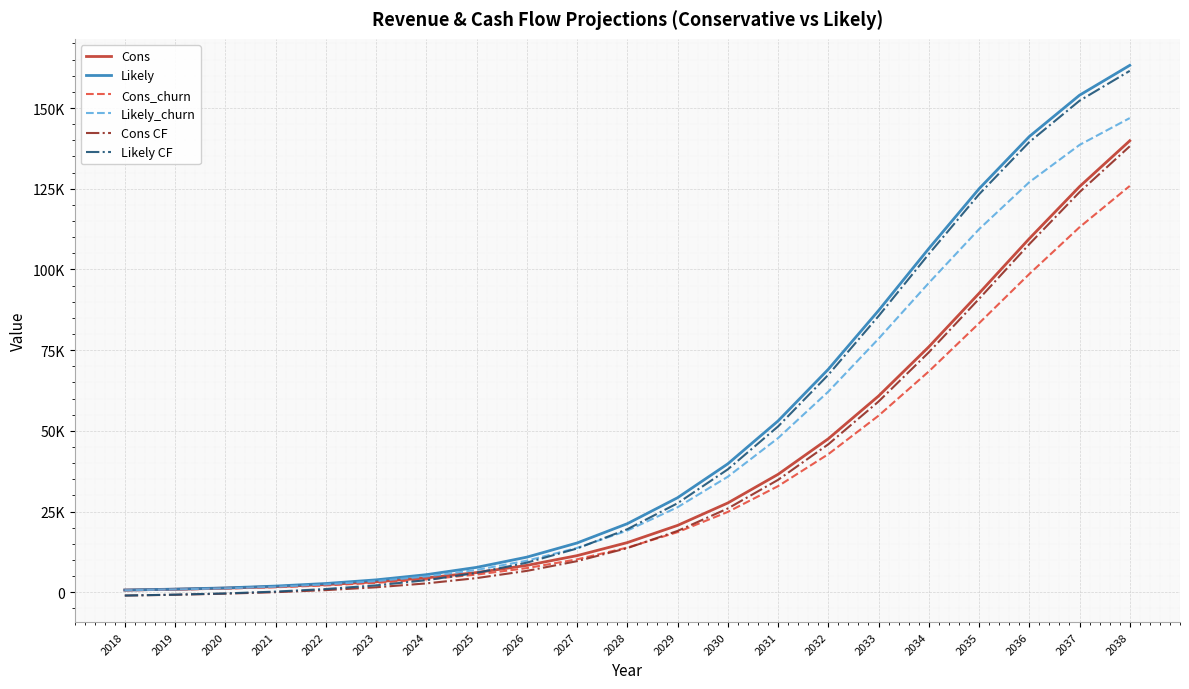

At which category is the sum across all series the highest?

2038